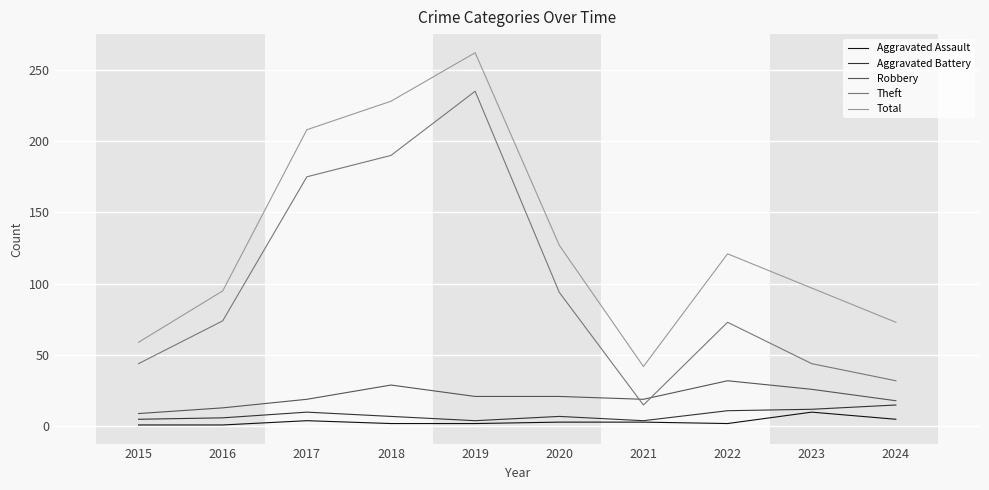

What is the difference between the maximum and minimum values in the Theft series?

220